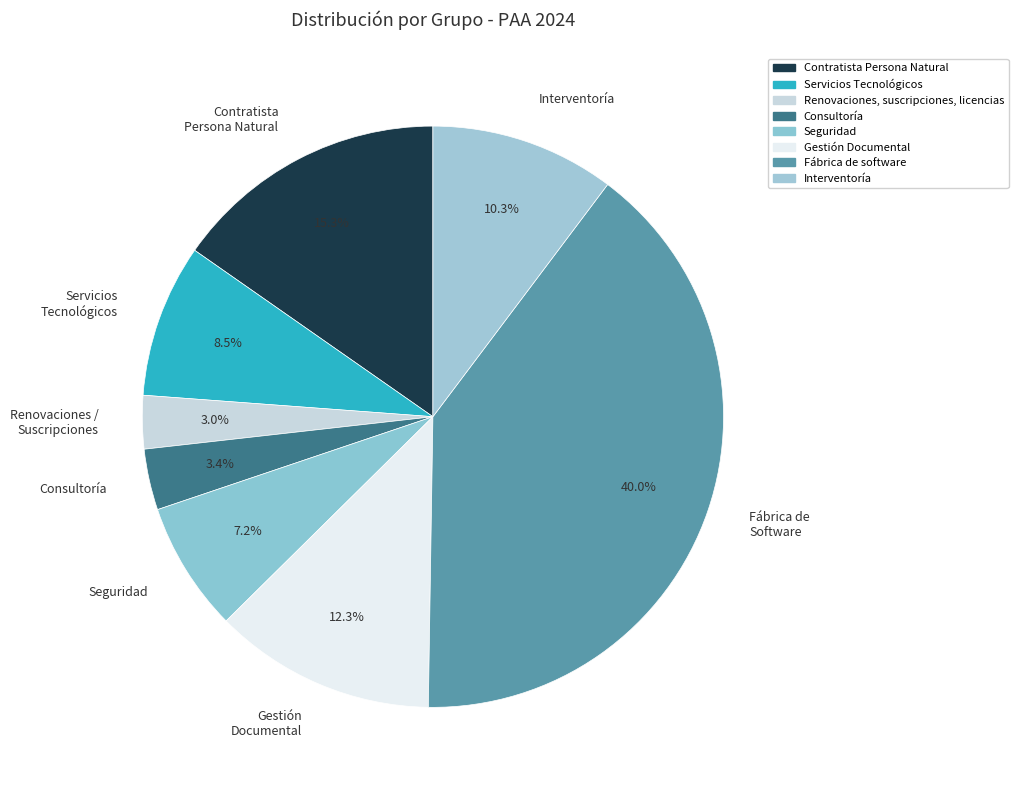

Which slice is the largest?

Fábrica de Software